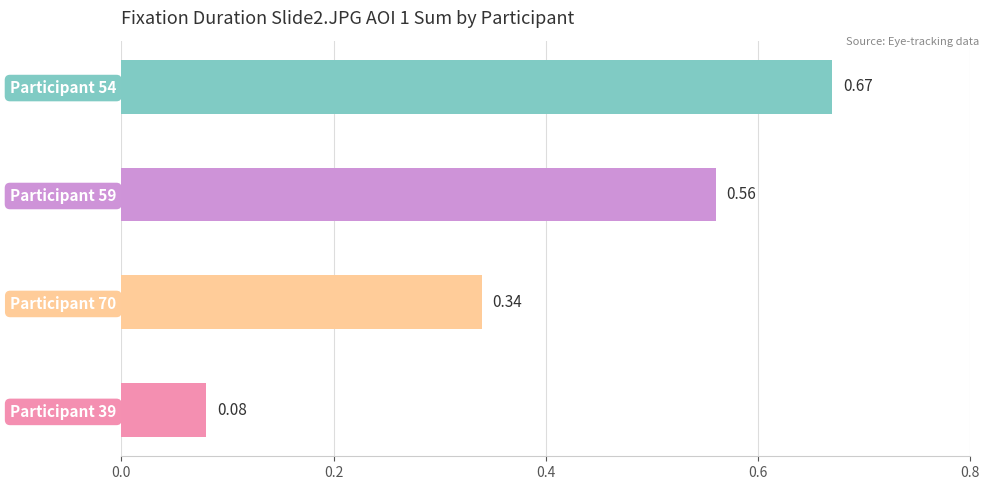

How many values are between 0 and 1?

4